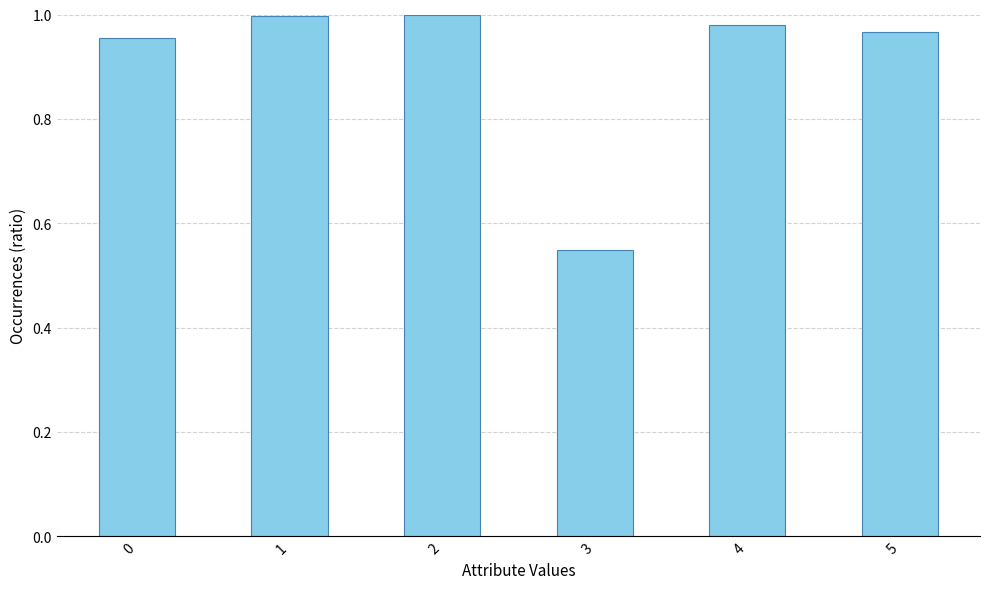

At which label is the value closest to 0?

3